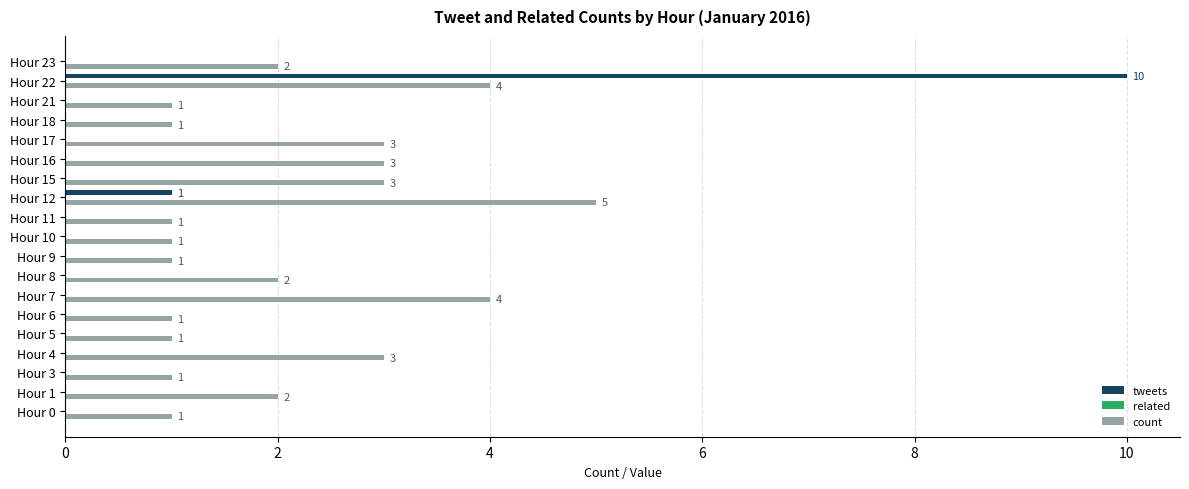

Is it true that tweets equals 0 at Hour 6?

True